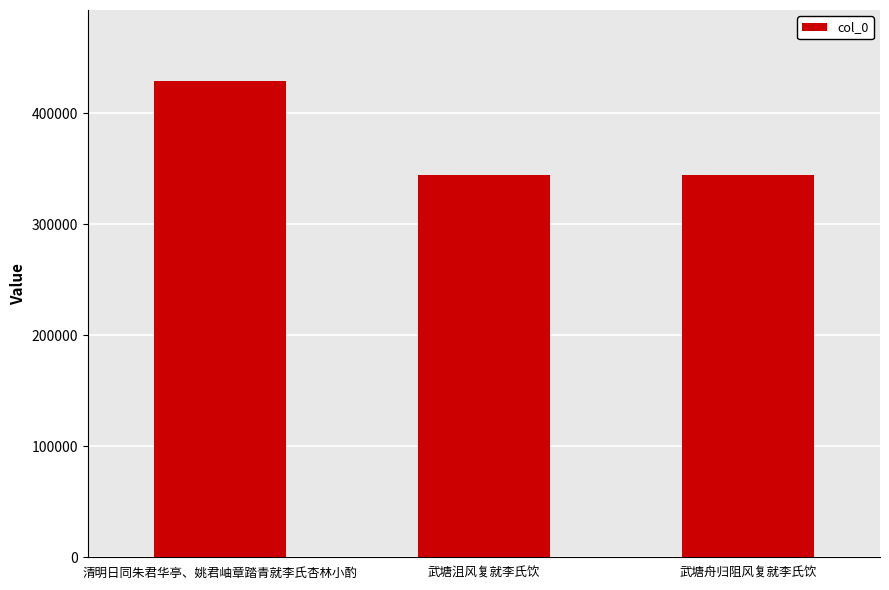

What is the ratio of the value at 清明日同朱君华亭、姚君岫章踏青就李氏杏林小酌 to the value at 武塘舟归阻风复就李氏饮?

1.2